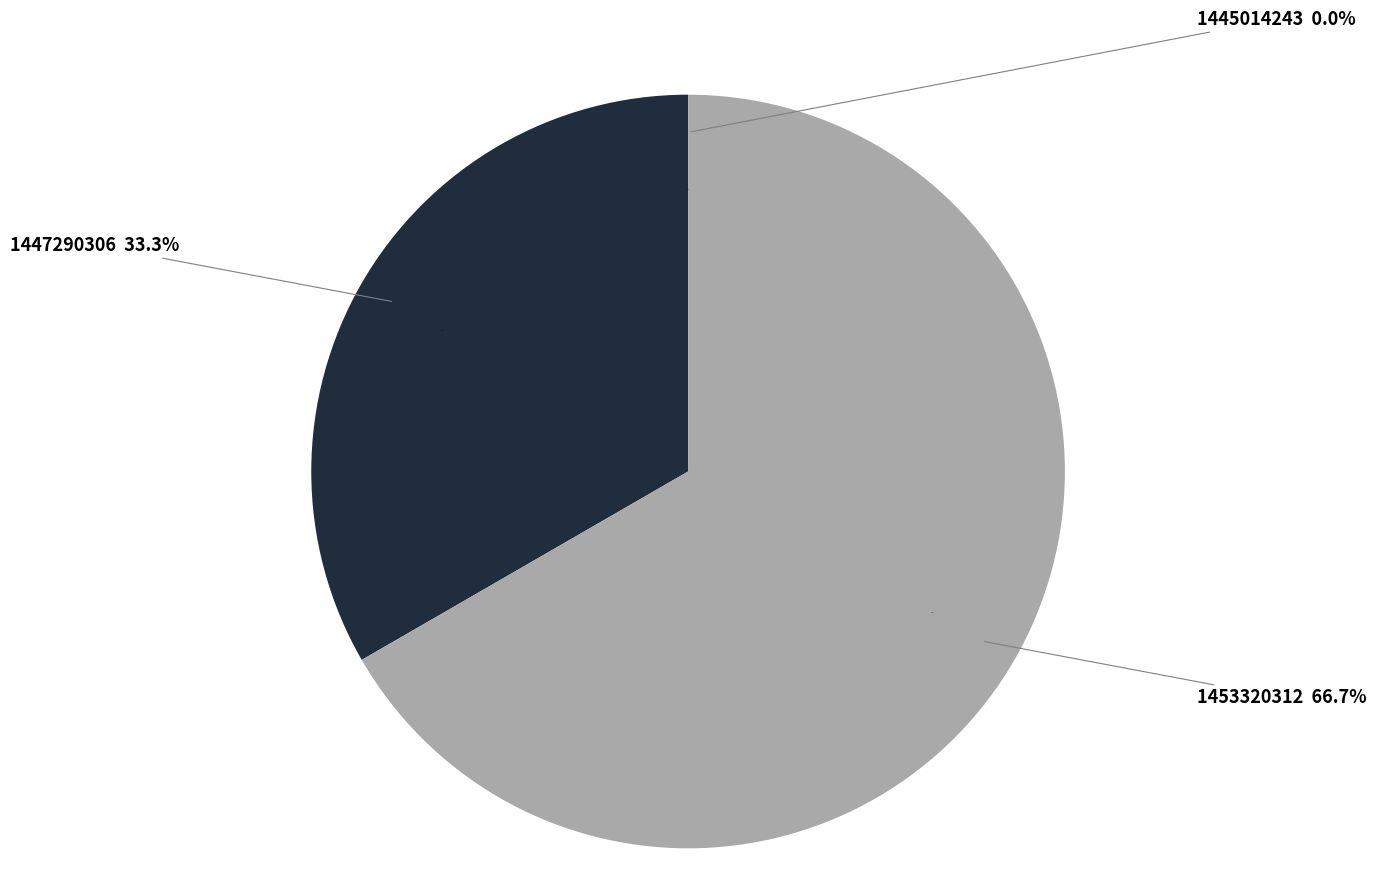

To the nearest percent, what percentage of the pie is 1447290306?

33%